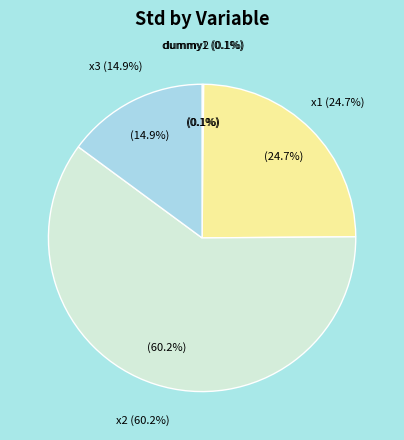

Is it true that x3 is 15% of the pie?

True